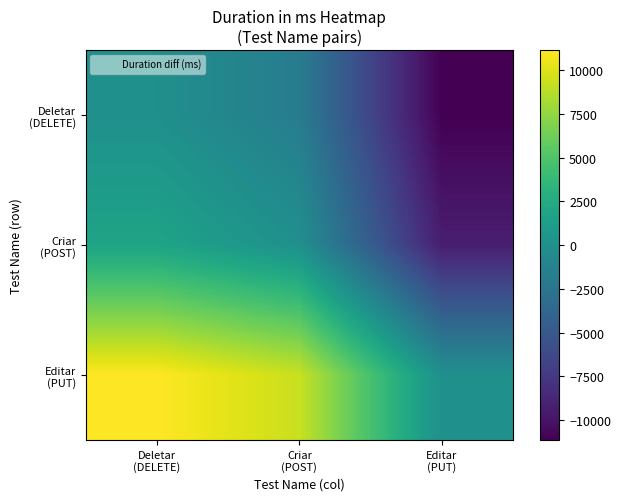

Which label corresponds to the largest value in the chart?

Deletar
(DELETE)